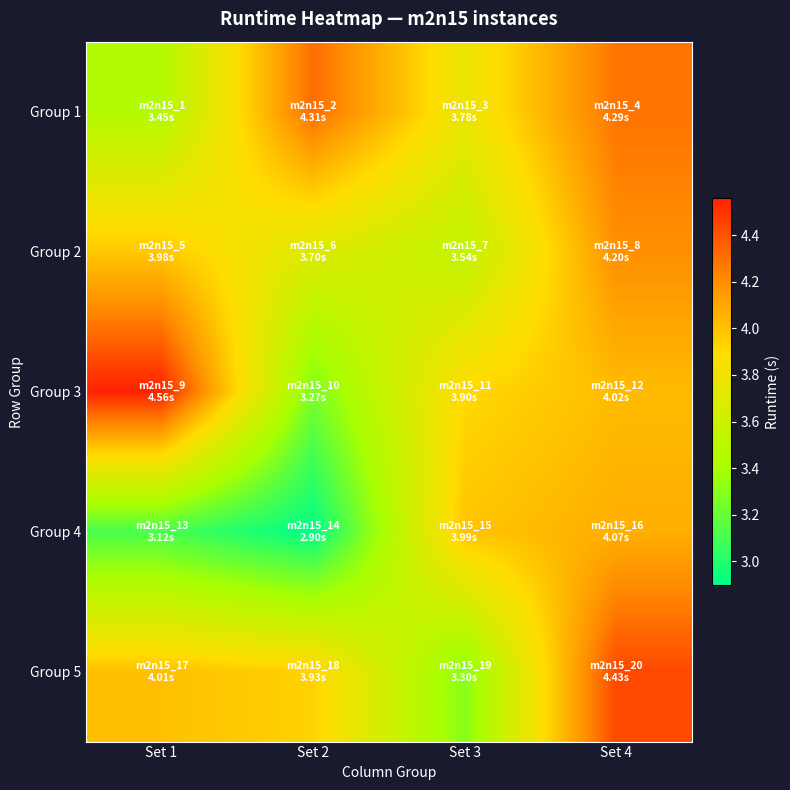

Rank the series by their maximum value, from lowest to highest.

Group 4, Group 2, Group 1, Group 5, Group 3